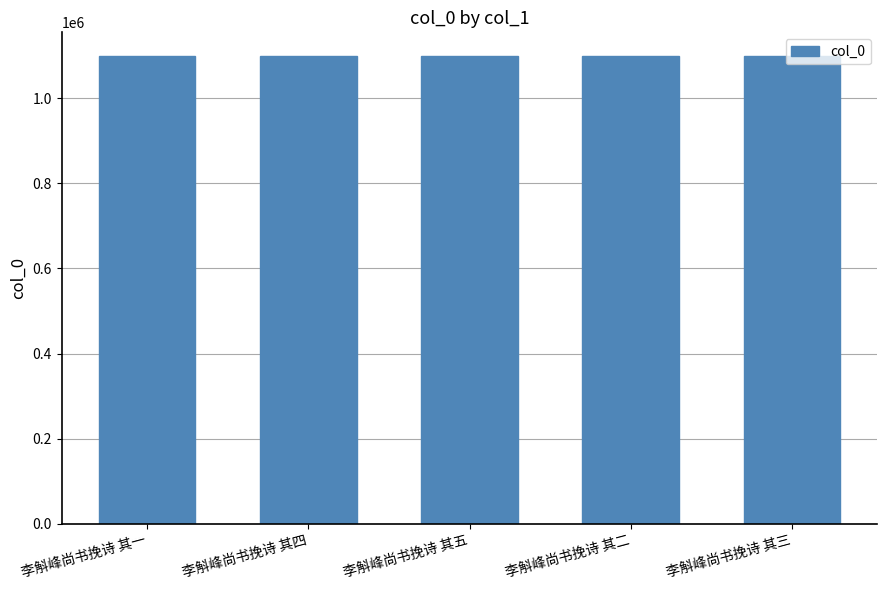

What is the maximum value shown in the chart?

1100288